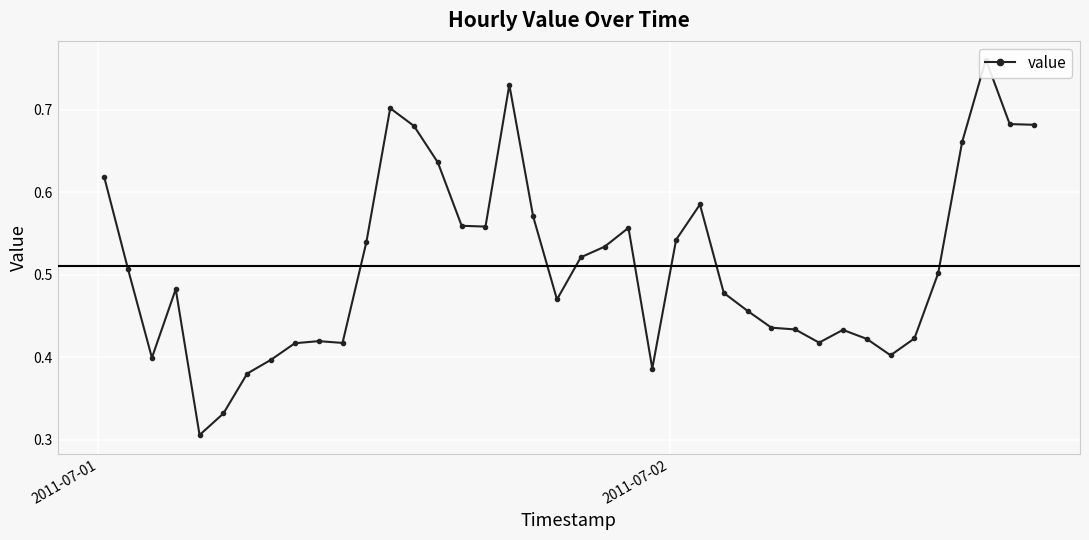

Is this an area chart (filled region under the line)?

No